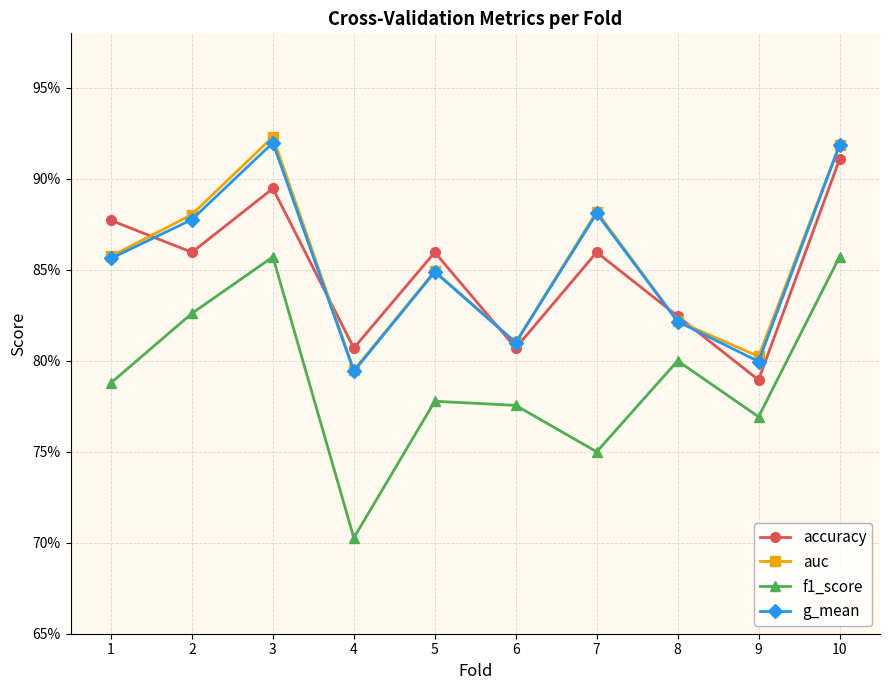

Does the chart have visible grid lines?

Yes